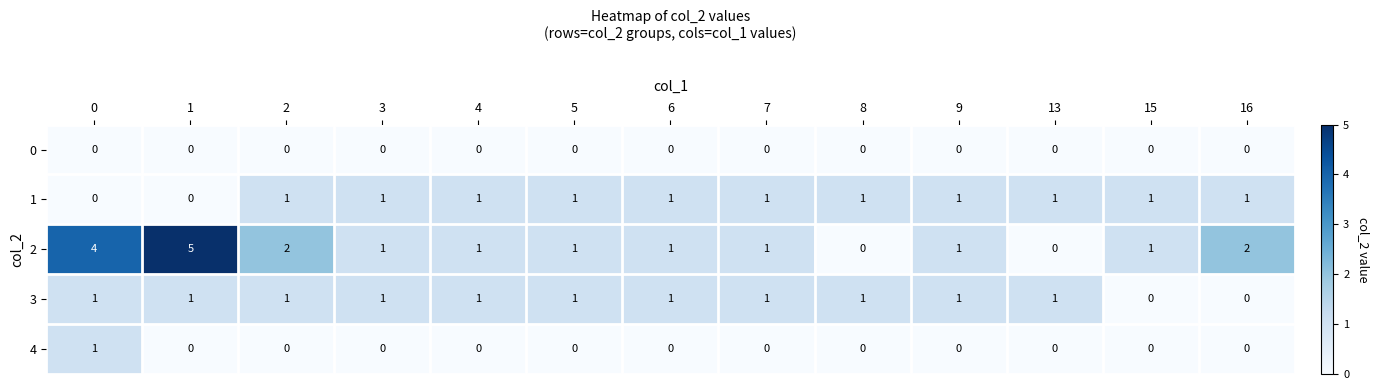

True or false: 2 has a value of 1 at 9.

True